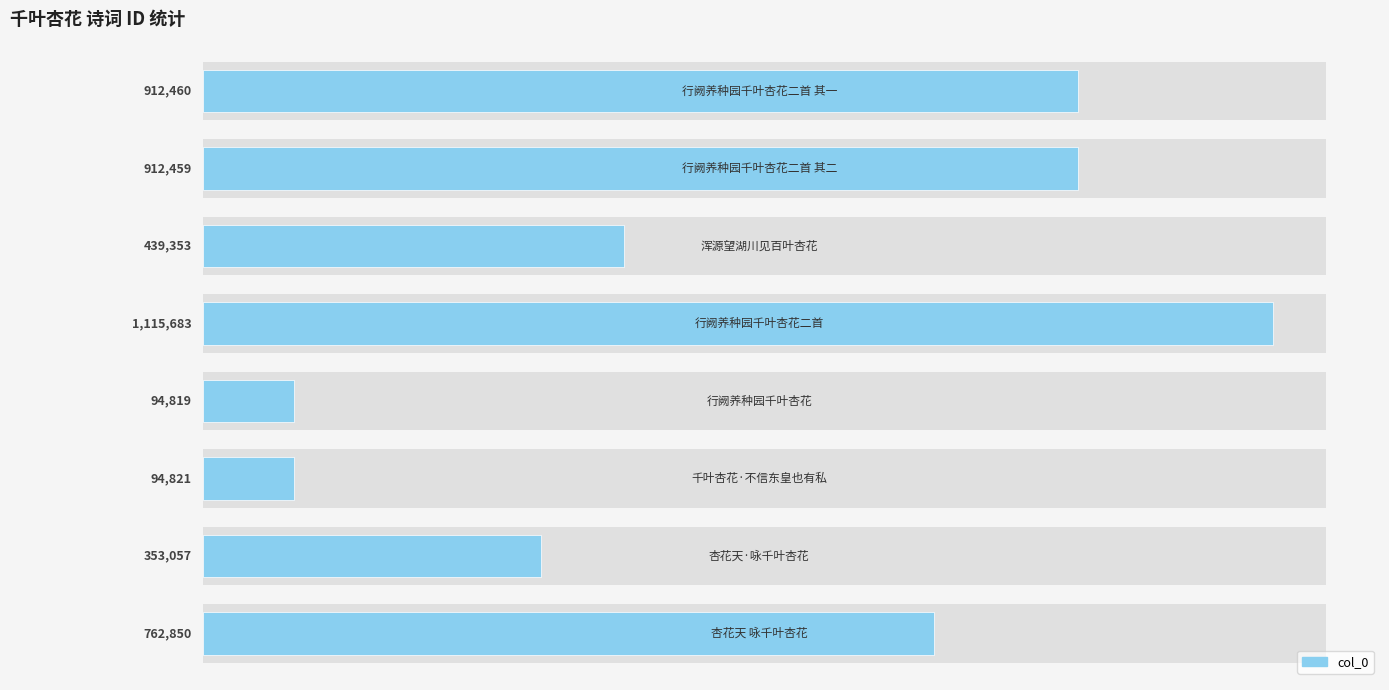

What is the greatest value displayed?

1115683